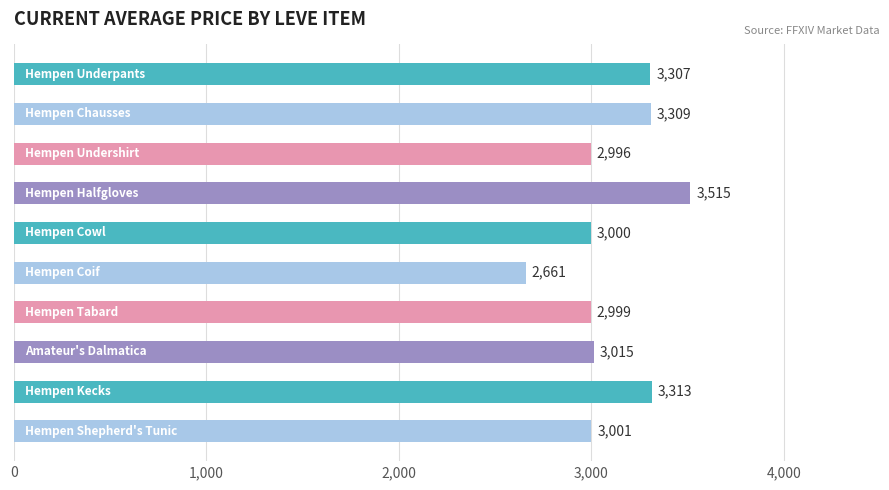

What is the minimum value shown in the chart?

2661